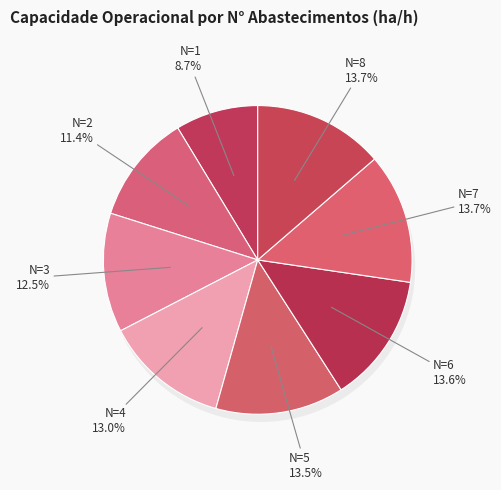

Which slice is the largest?

N=7